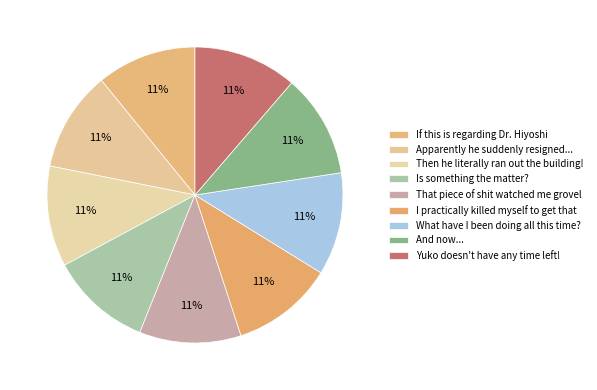

The Then he literally ran out the building! slice represents 16% of the pie. True or false?

False